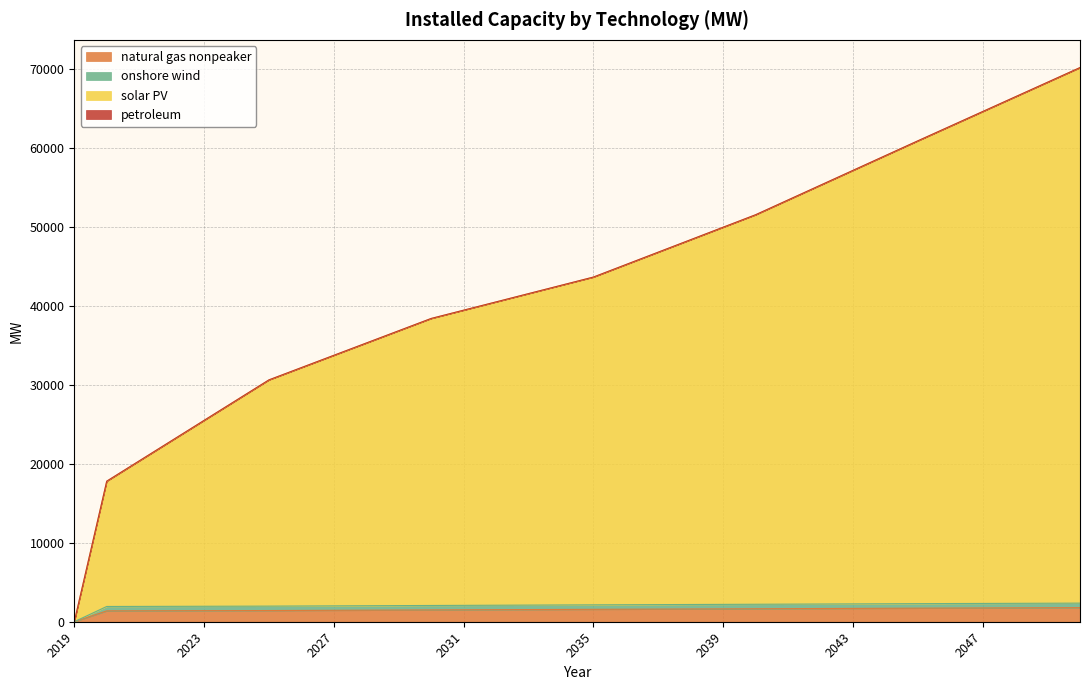

How many data points in natural gas nonpeaker are above 1571?

16